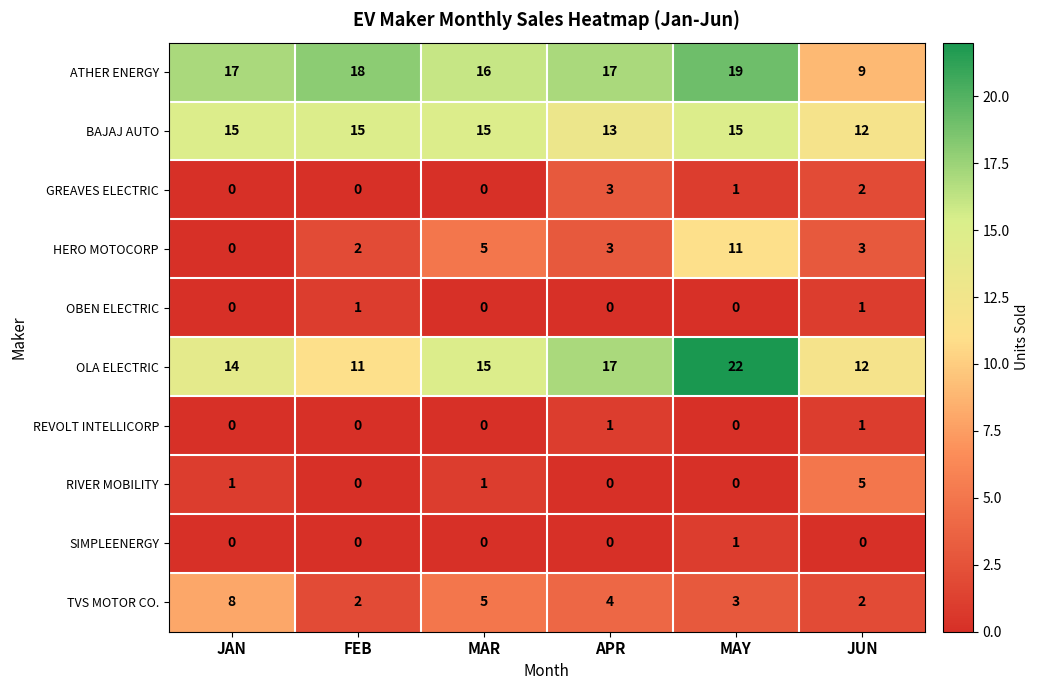

What is the difference between the highest and lowest values at FEB?

18